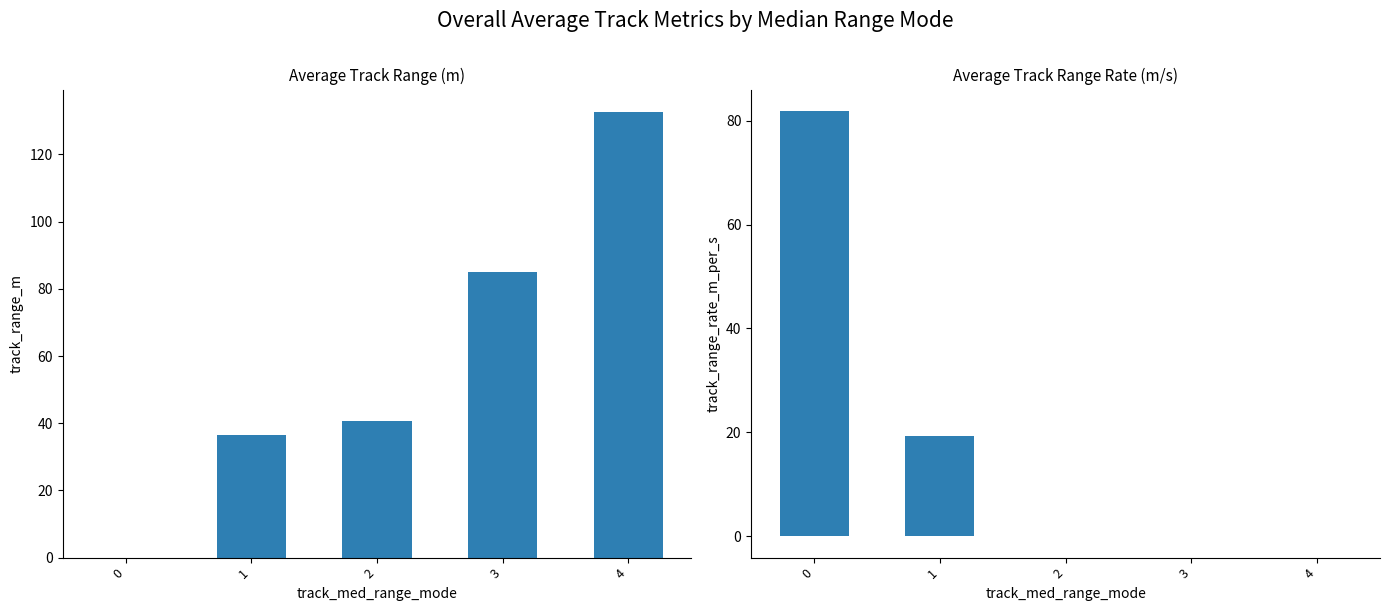

Which series has the largest total across all categories?

avg_track_range_m